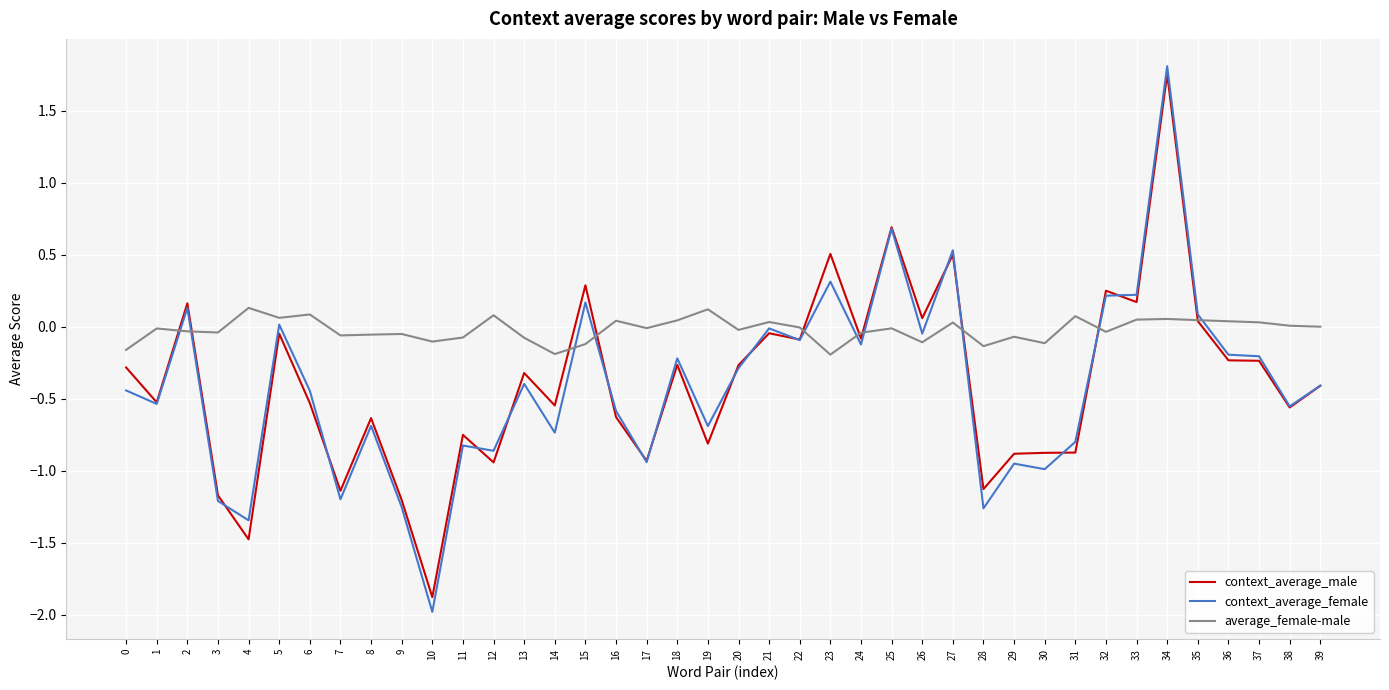

True or false: average_female-male has a value of -0.1 at 28.

True